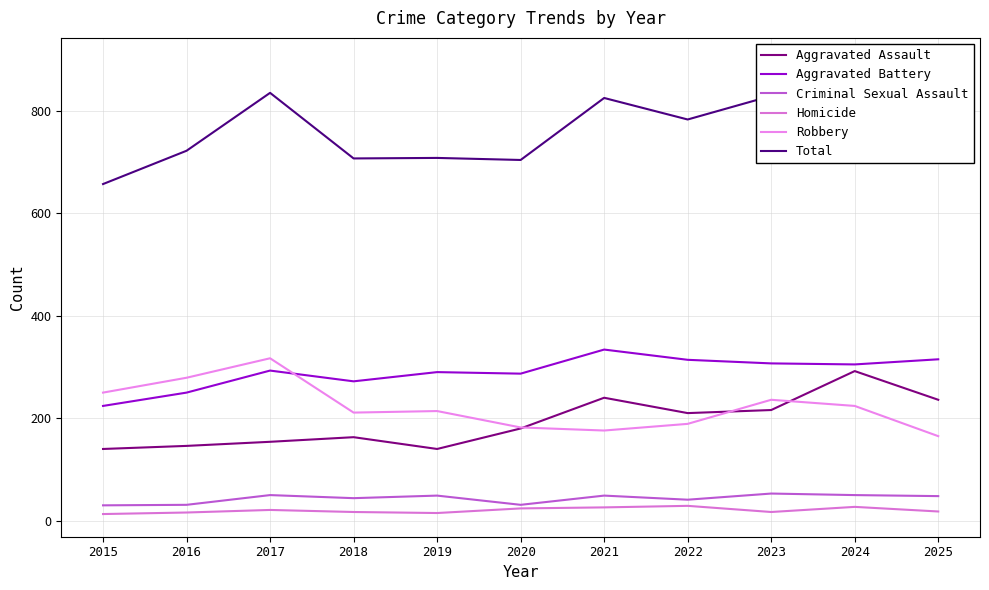

At which label does Total reach its peak?

2024